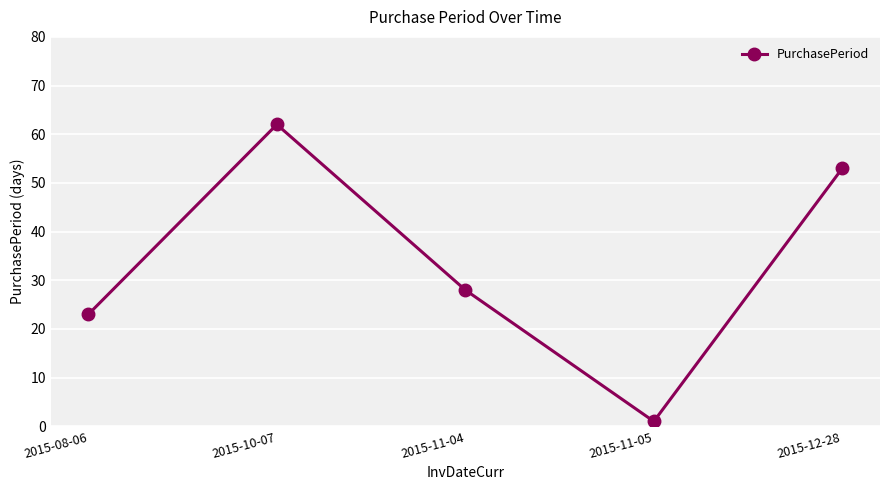

How many data points does each series have?

5